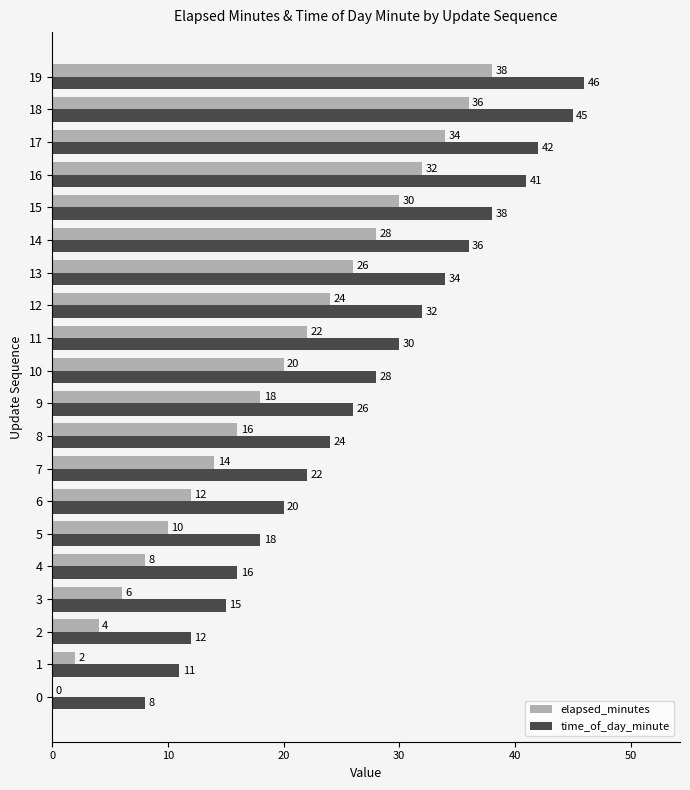

Which series changed the most between 3 and 17?

elapsed_minutes